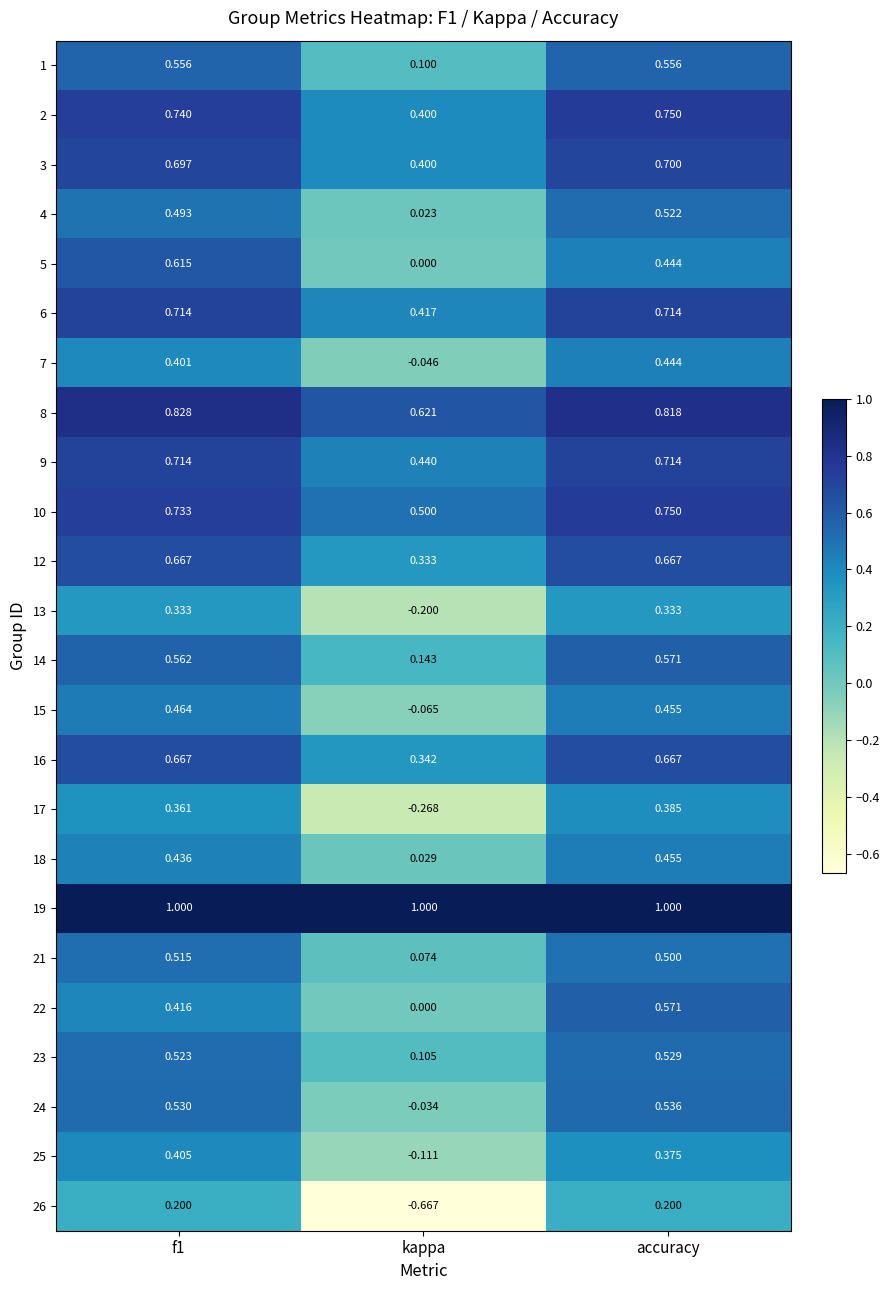

At which category does the chart reach its minimum across all series?

kappa